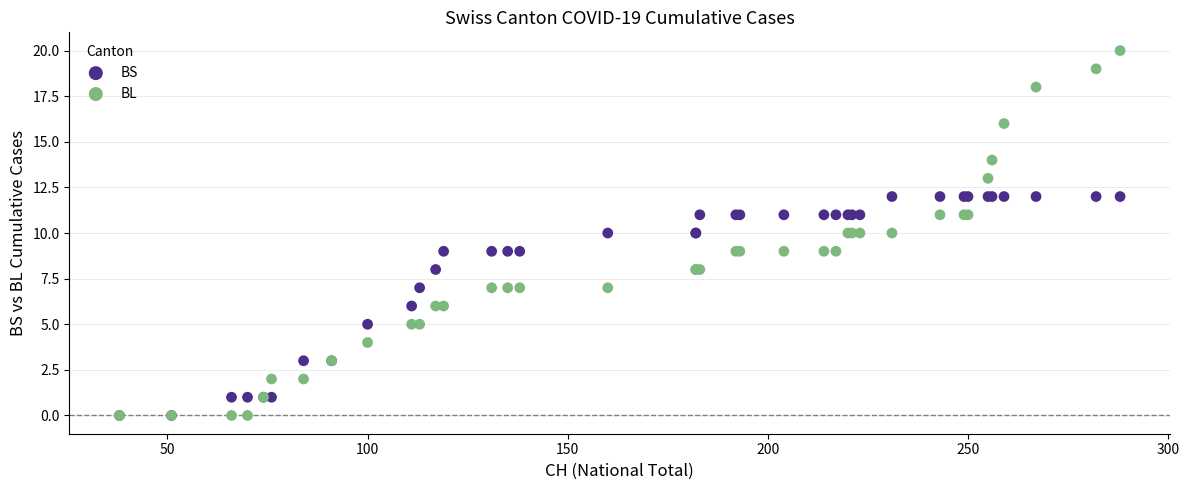

What are all the series names shown in the legend?

BS, BL